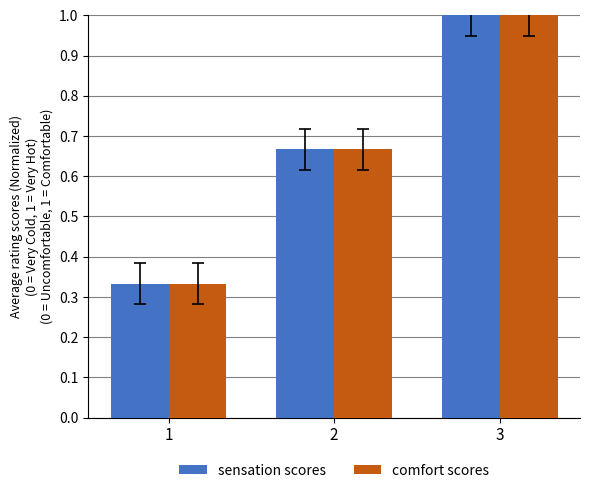

At which category is the sum across all series the highest?

3